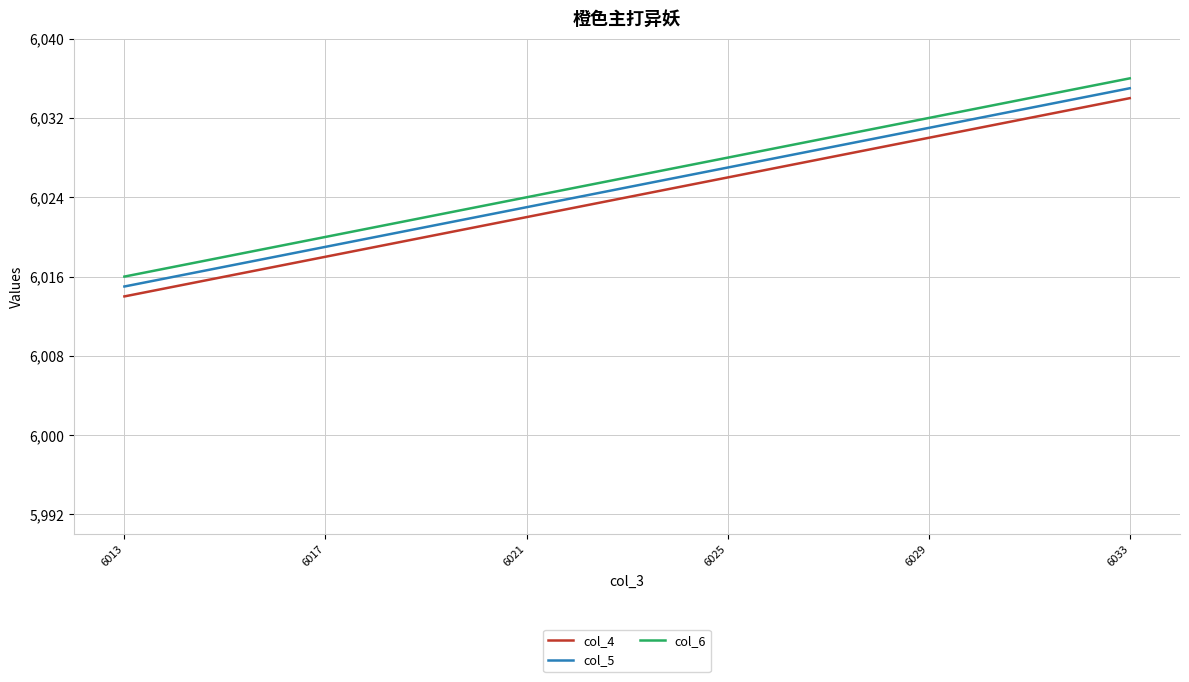

What are all the series names shown in the legend?

col_4, col_5, col_6